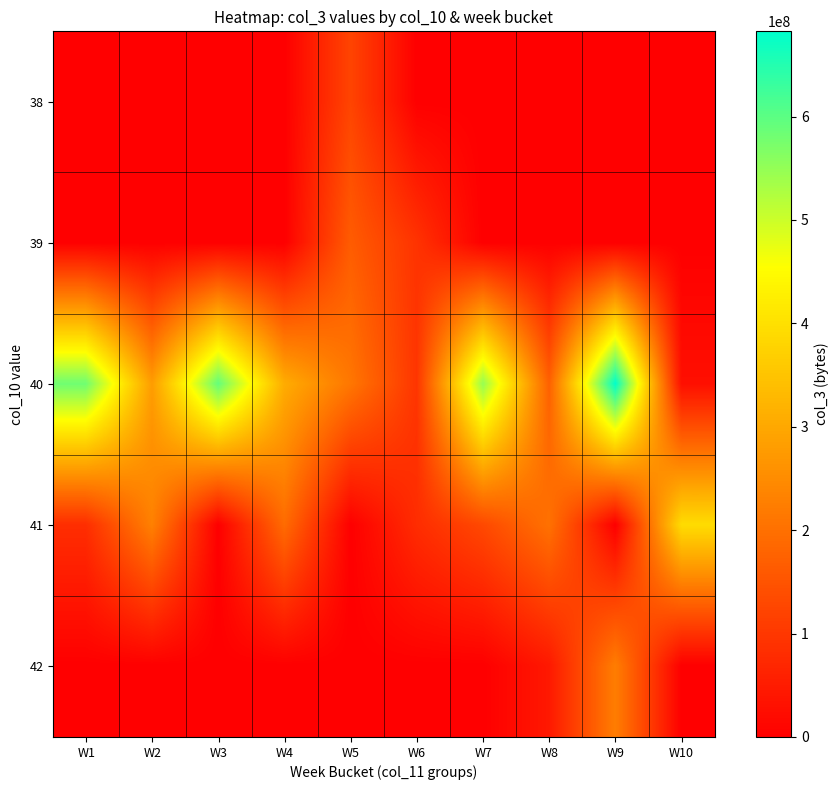

Reading left to right, what are all the values shown in this chart?

38: W1=0	W2=0	W3=0	W4=0	W5=122525000	W6=0	W7=0	W8=0	W9=0	W10=0
39: W1=0	W2=0	W3=0	W4=0	W5=164790288	W6=91798256	W7=0	W8=0	W9=0	W10=0
40: W1=582803232	W2=279906304	W3=592602536	W4=307729608	W5=212675480	W6=95309824	W7=548840616	W8=174128304	W9=682375464	W10=27956944
41: W1=82359456	W2=230483320	W3=0	W4=192294376	W5=0	W6=80363768	W7=130205928	W8=203242360	W9=0	W10=392949896
42: W1=0	W2=0	W3=0	W4=0	W5=0	W6=0	W7=0	W8=44732832	W9=224588736	W10=0